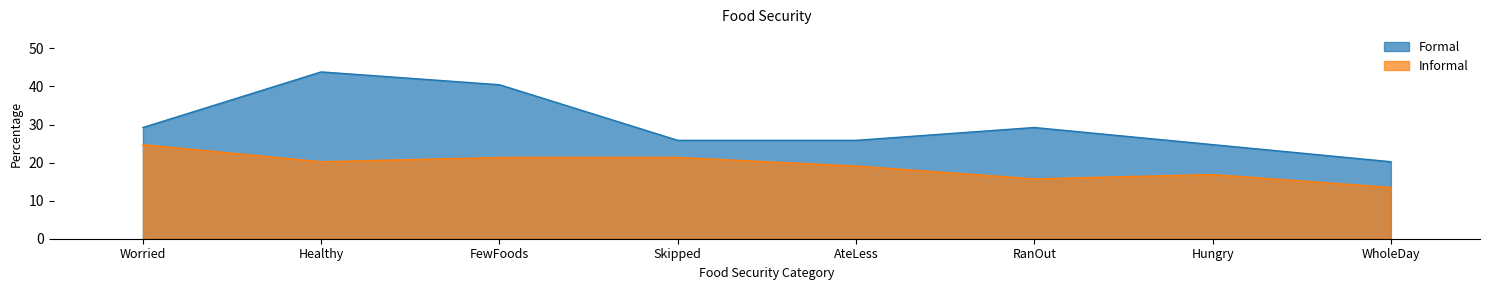

True or false: Informal has a value of 28.1 at Healthy.

False